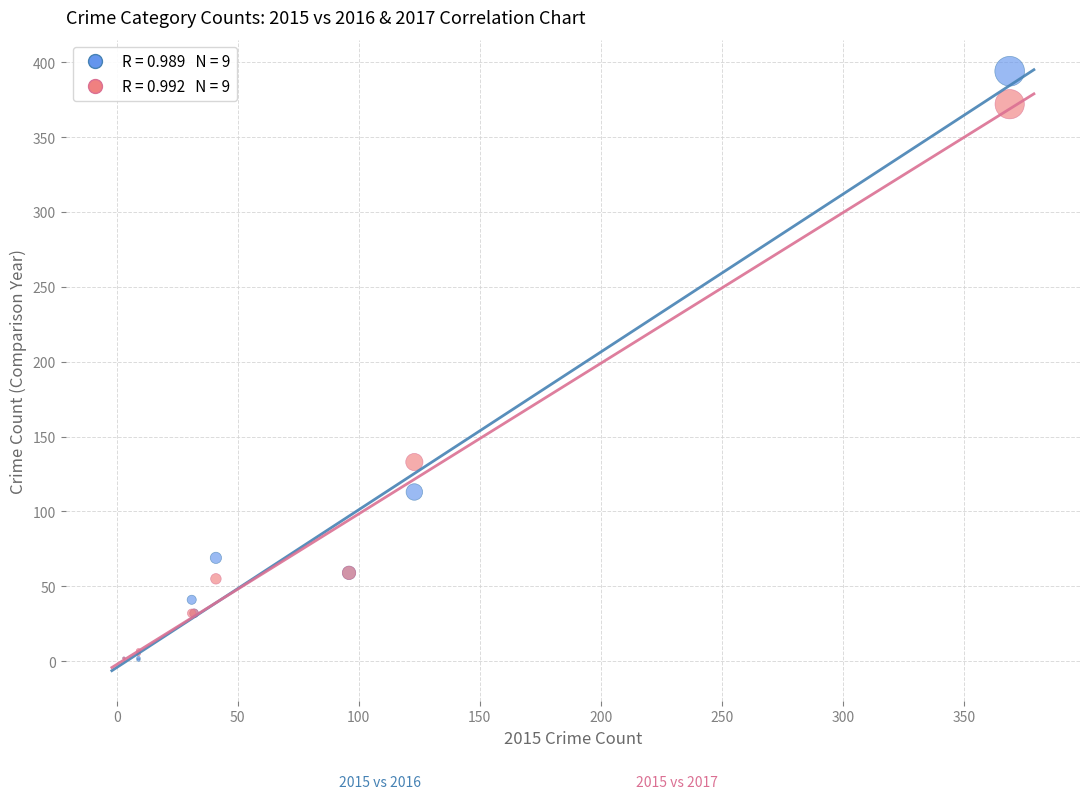

Across all series, what Y value is closest to 197?

133